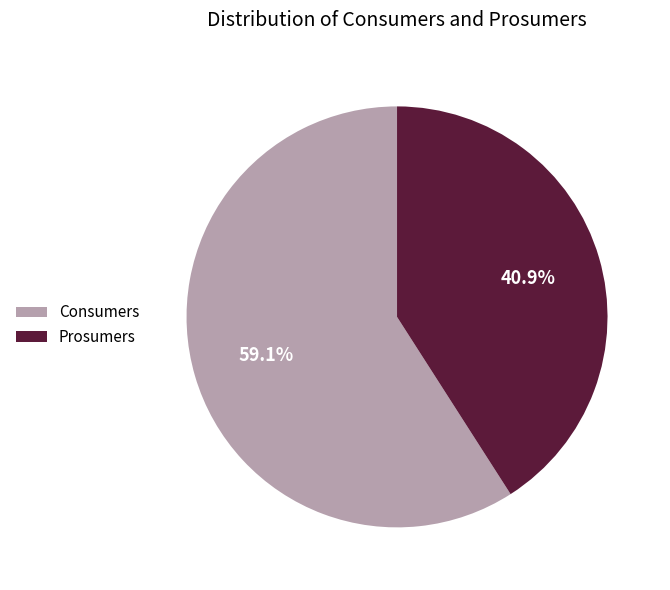

To the nearest percent, what is the difference between the largest and smallest slice percentages?

18%